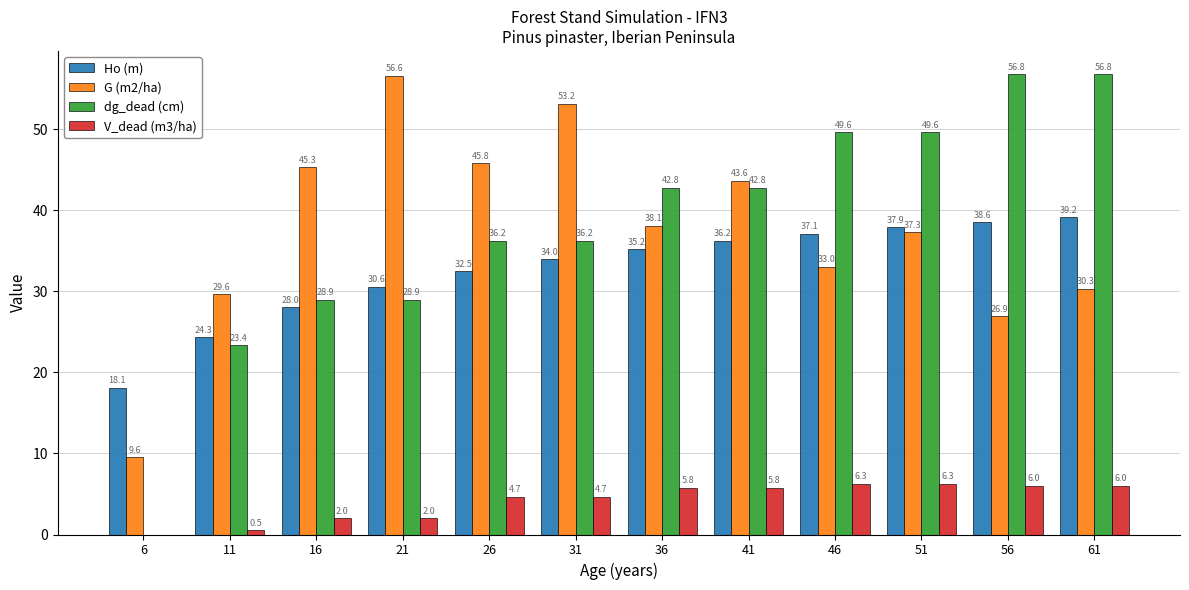

How many groups of bars are there?

12